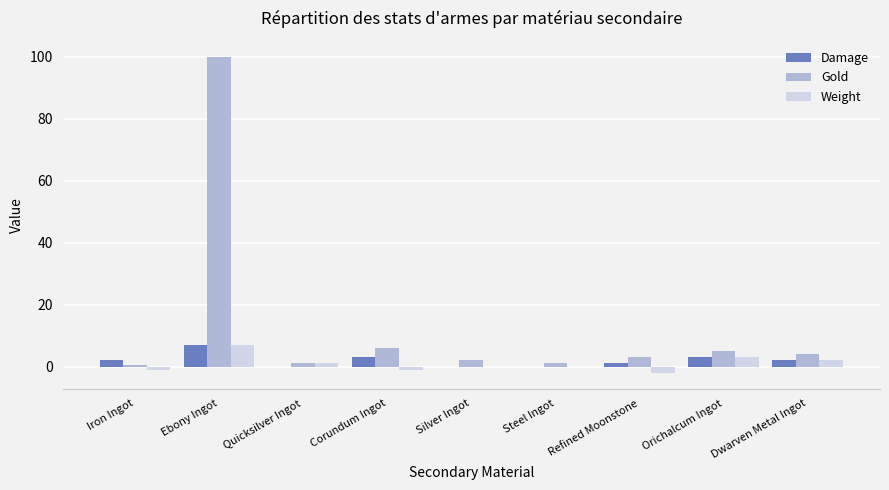

What is the spread (max minus min) of values at Steel Ingot?

1.0